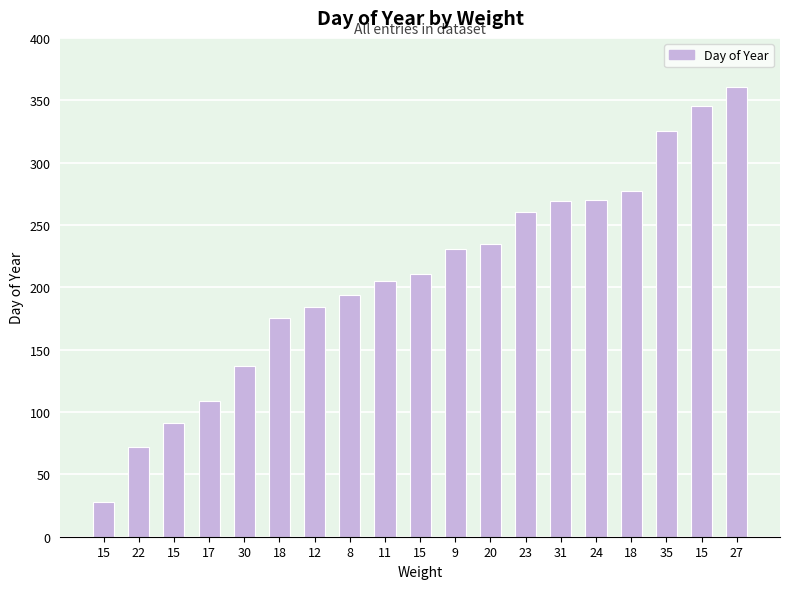

Is it true that the value at 27 is 361?

True